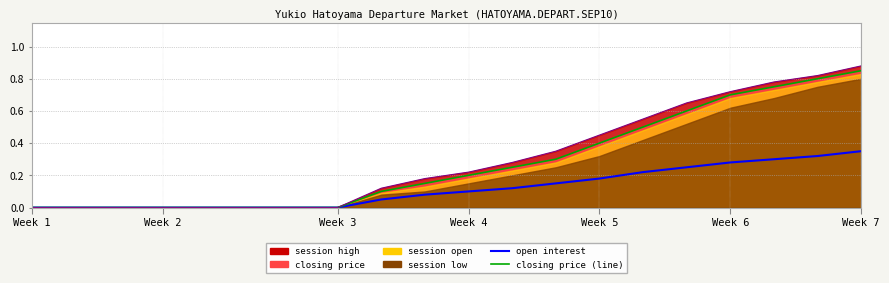

Reading left to right, what are all the values shown in this chart?

open interest: 0.0	0.0	0.0	0.0	0.0	0.0	0.0	0.0	0.1	0.1	0.1	0.1	0.1	0.2	0.2	0.2	0.3	0.3	0.3	0.3
closing price (line): 0.0	0.0	0.0	0.0	0.0	0.0	0.0	0.0	0.1	0.1	0.2	0.2	0.3	0.4	0.5	0.6	0.7	0.8	0.8	0.8
session high (line): 0.0	0.0	0.0	0.0	0.0	0.0	0.0	0.0	0.1	0.2	0.2	0.3	0.3	0.5	0.6	0.7	0.7	0.8	0.8	0.9